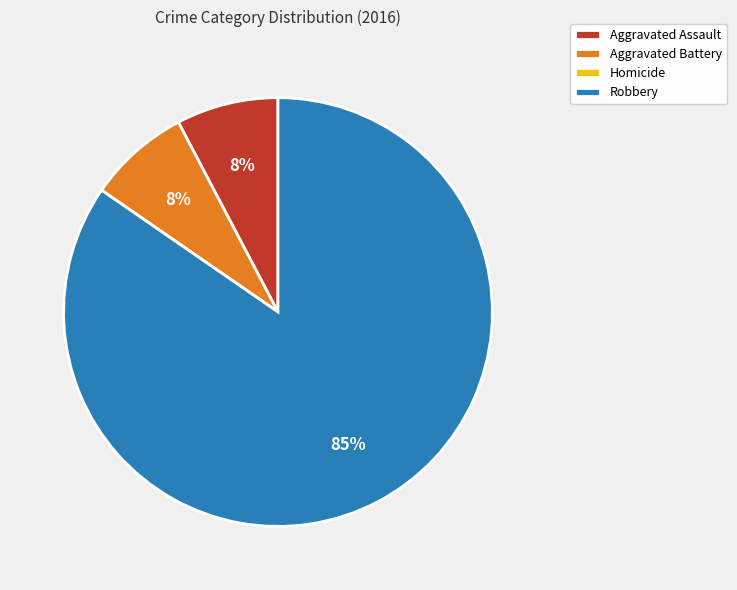

What percentage is the Aggravated Assault slice, to the nearest percent?

8%